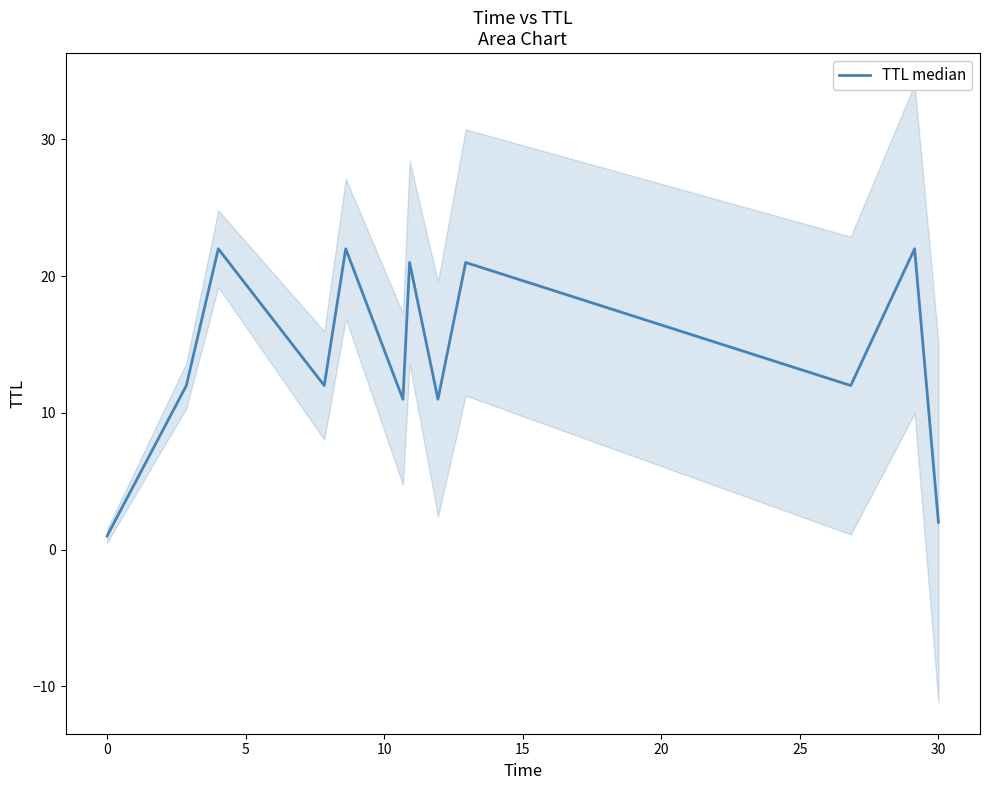

How many points are lower than both their immediate neighbors (excluding endpoints)?

4